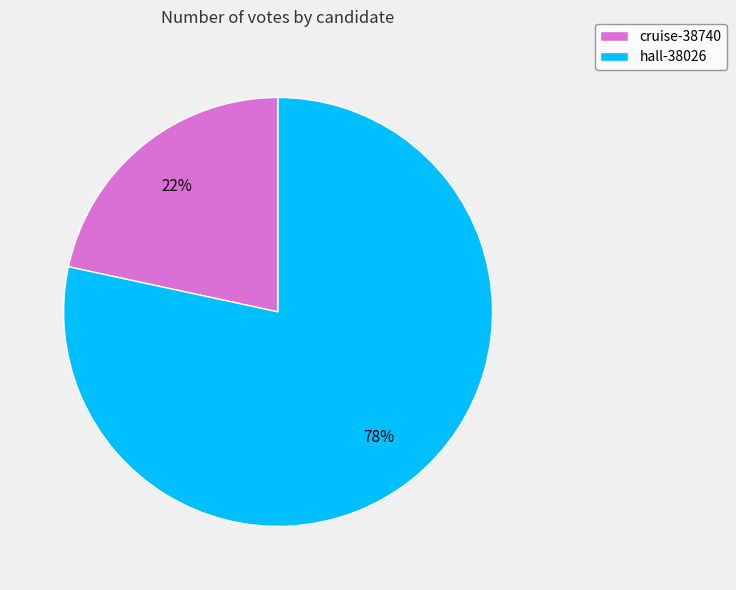

Which slice is the largest?

hall-38026